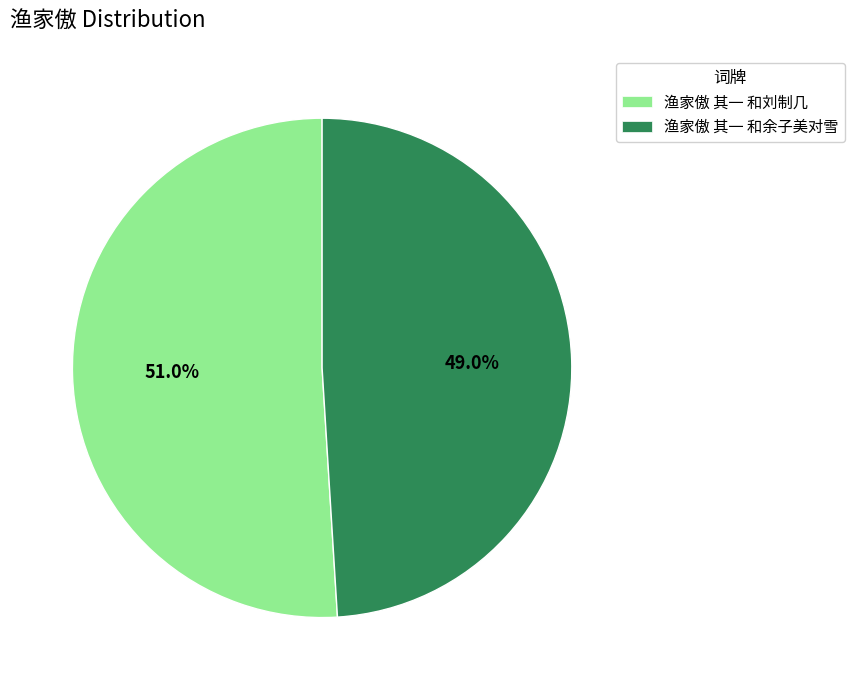

How many slices are in this pie chart?

2